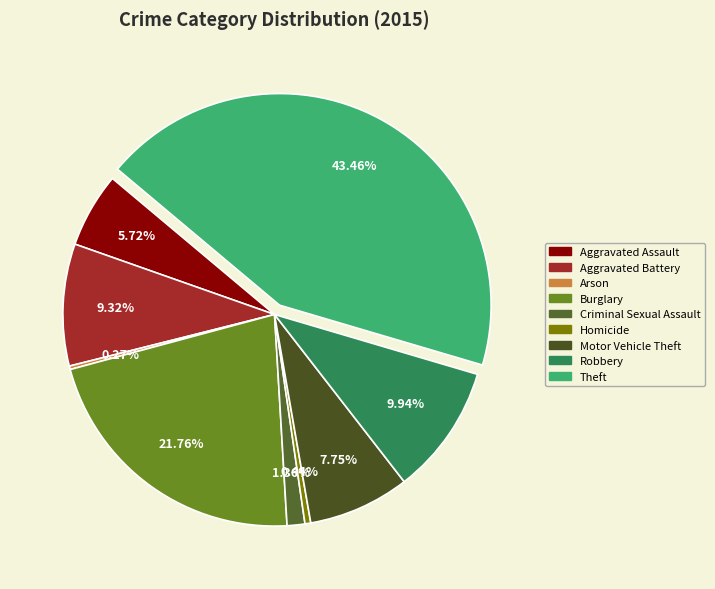

To the nearest percent, what is the average slice percentage?

11%